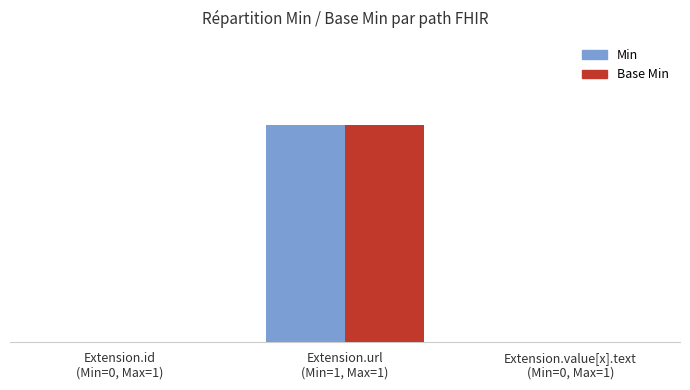

How many Min values are between 0 and 1?

3